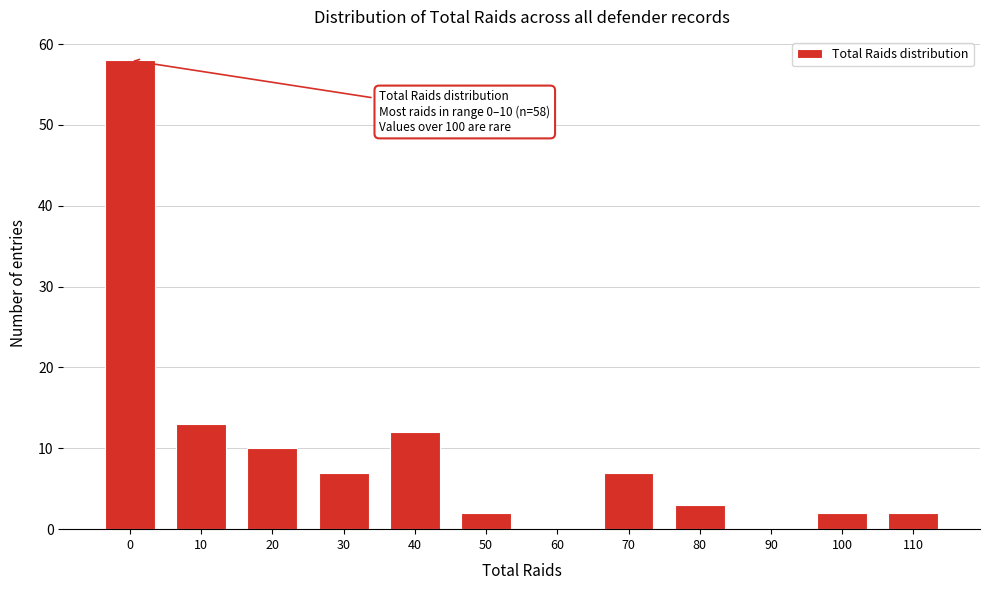

Reading left to right, what are all the values shown in this chart?

0=58	10=13	20=10	30=7	40=12	50=2	60=0	70=7	80=3	90=0	100=2	110=2